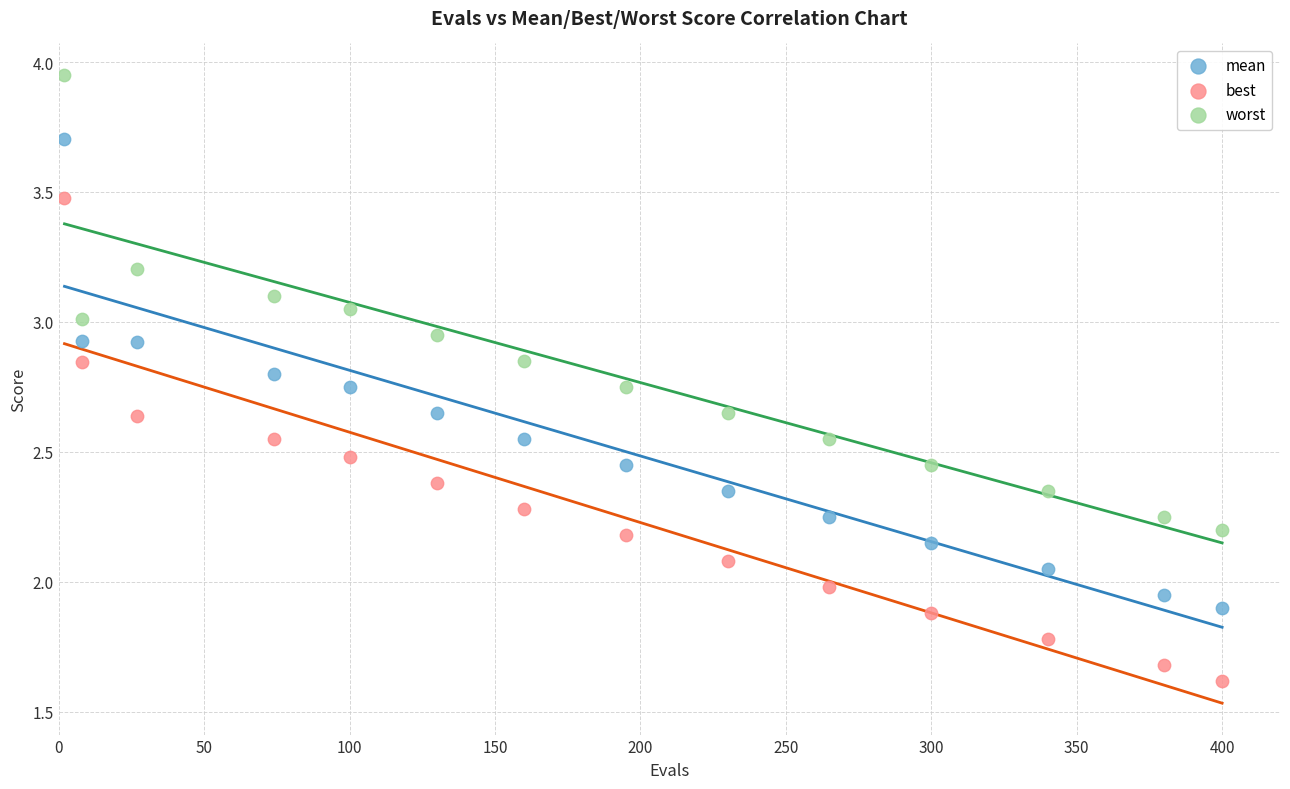

Which series contains the lowest Y value?

best